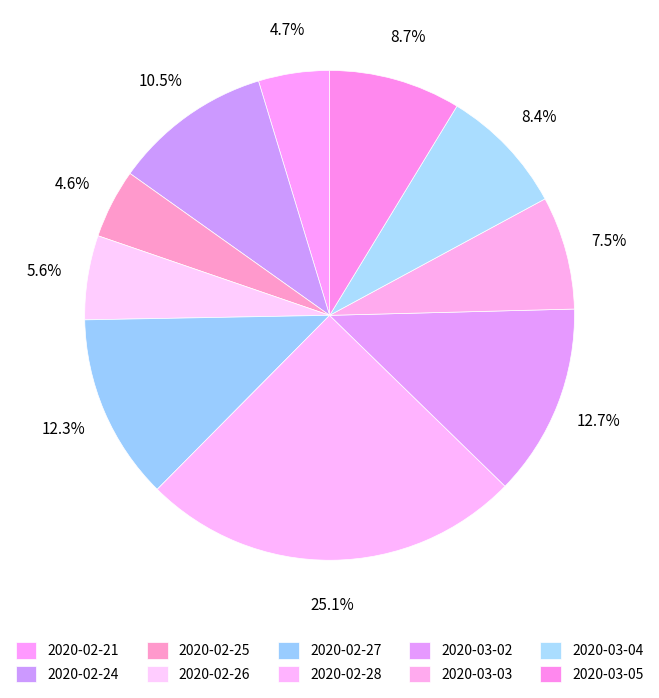

Is it true that 2020-02-28 is 11% of the pie?

False